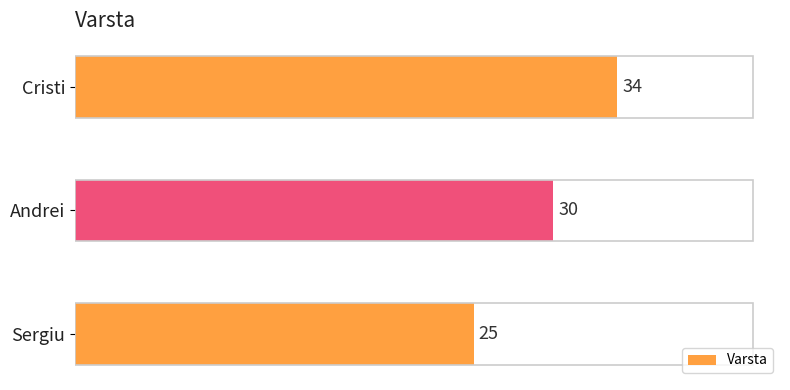

Between Sergiu and Andrei, which is larger?

Andrei